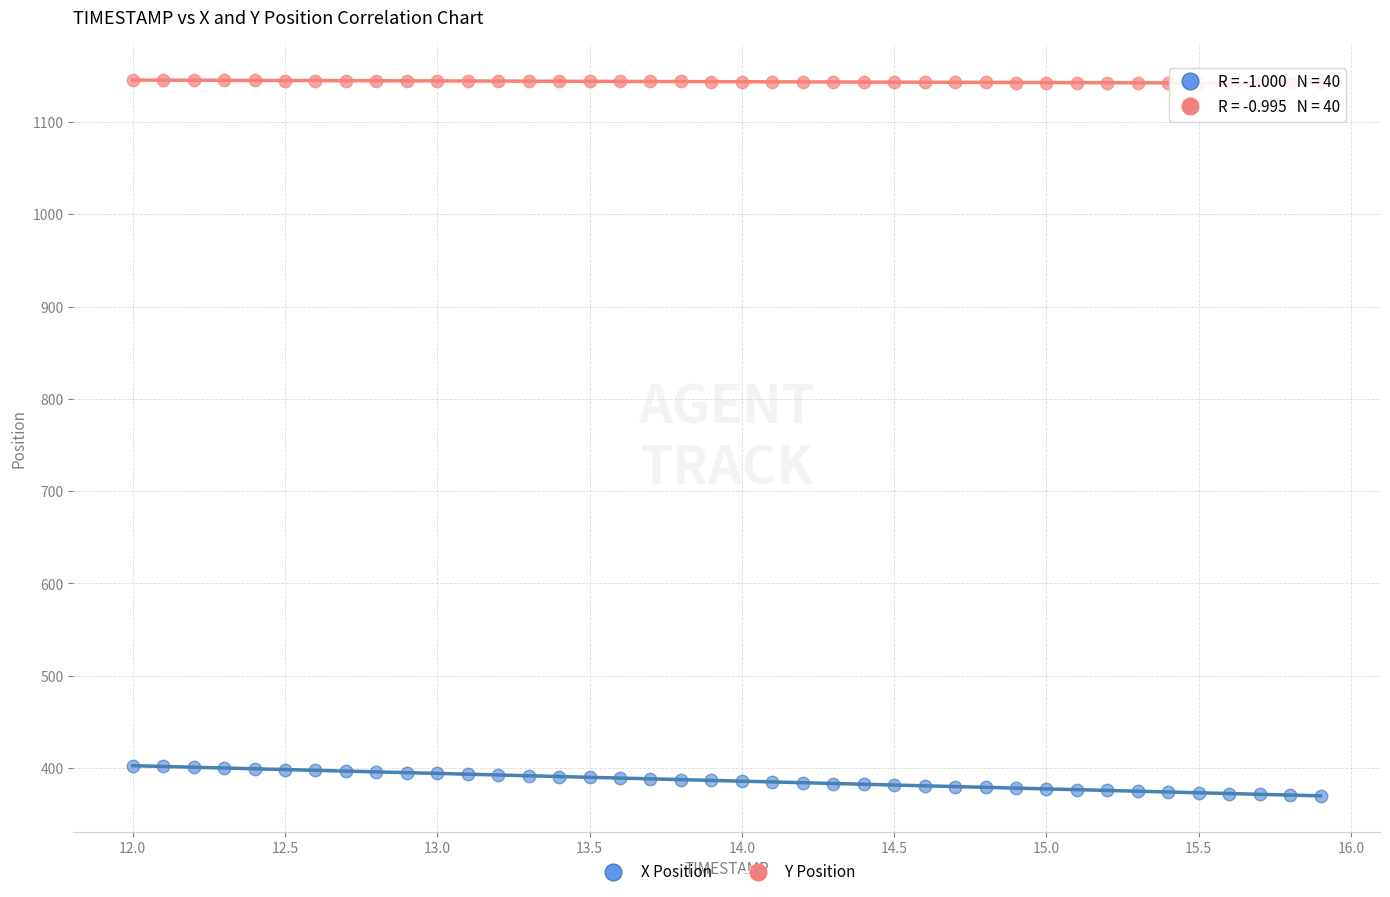

What is the X range (max minus min) for the scatter plot?

3.9